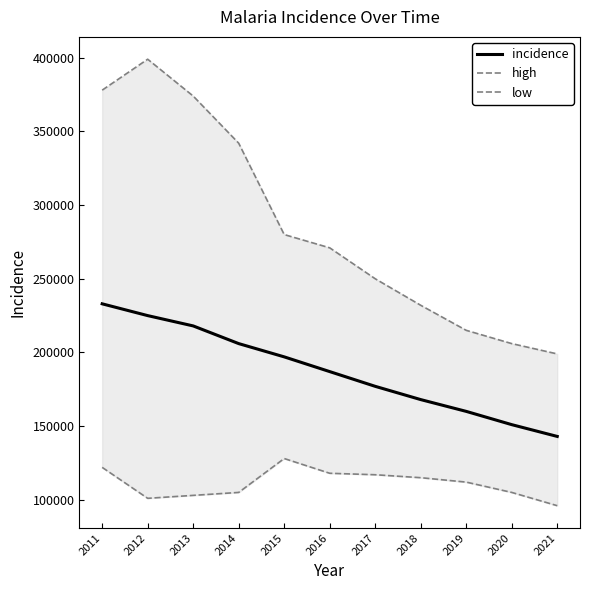

The value of low at 2013 is 103000. True or false?

True